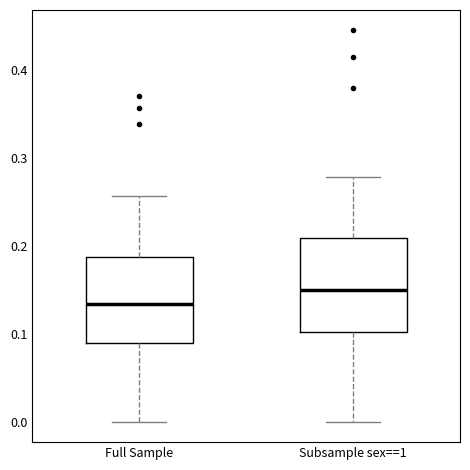

Which box's median line is the highest?

Subsample sex==1